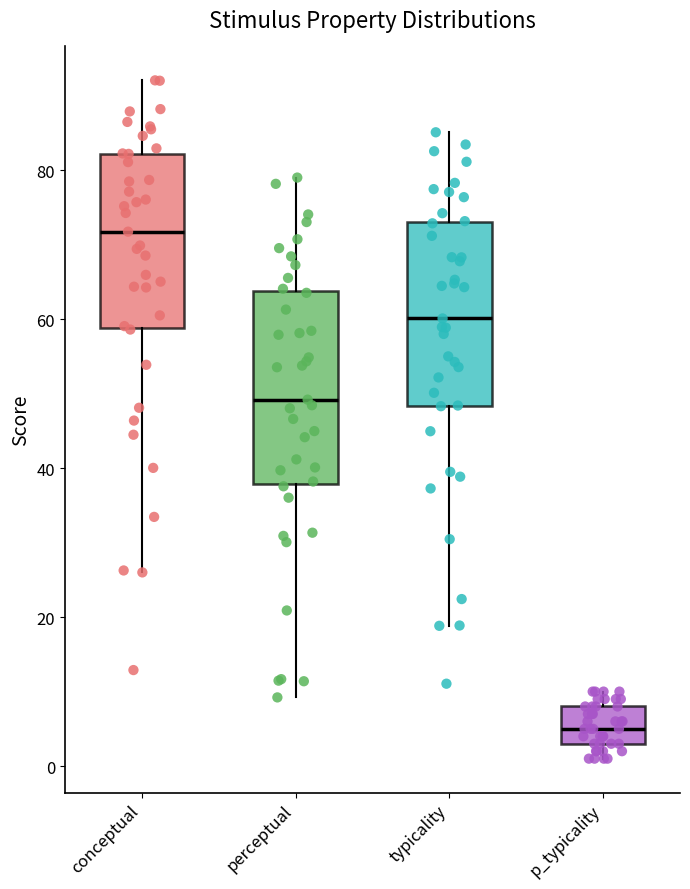

Which box has the highest median line?

conceptual